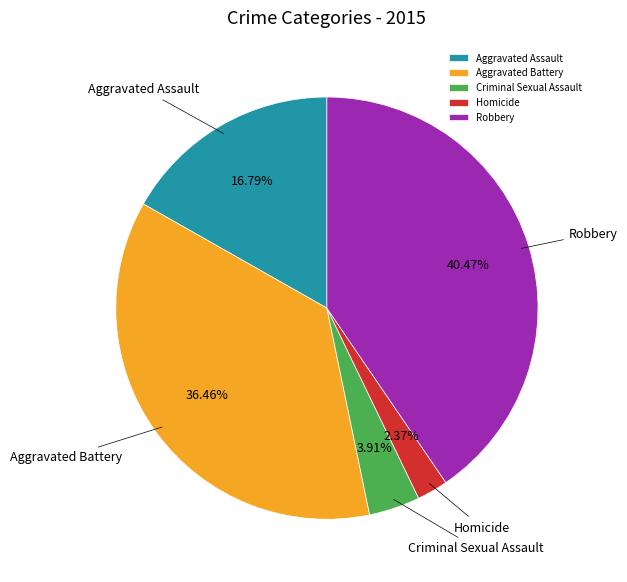

Is the sum of Robbery and Aggravated Battery greater than half?

Yes